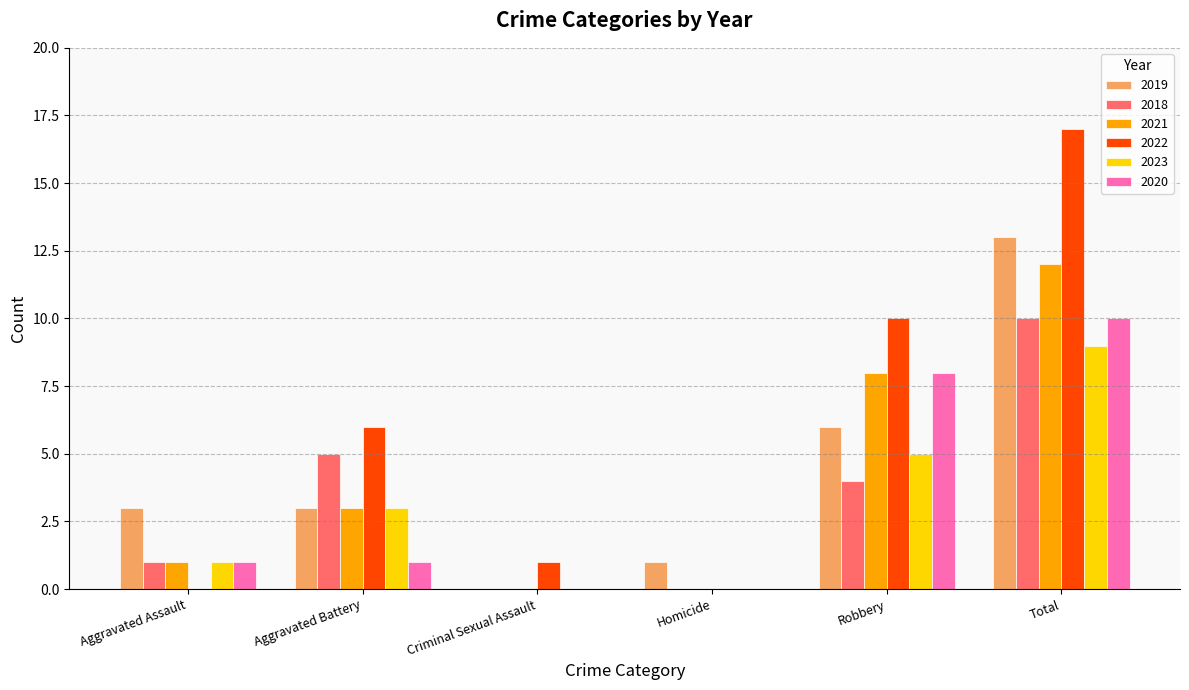

What is the sum of the 2021 values at Homicide and Robbery?

8